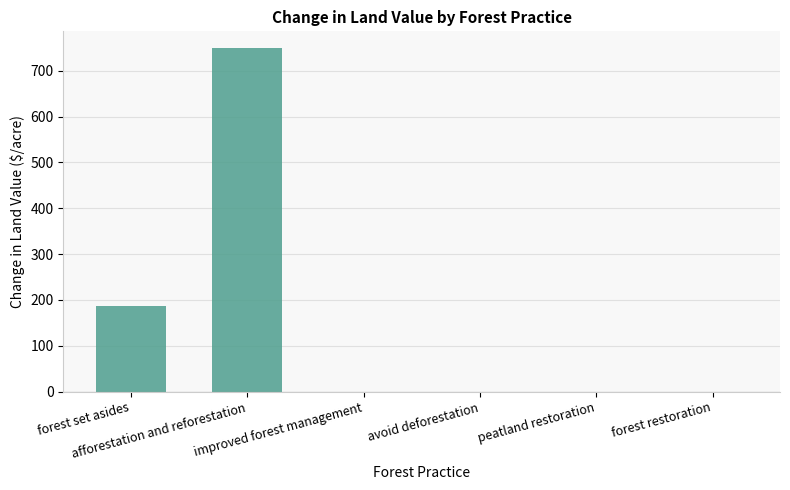

Reading right to left, extract all data points from this chart.

0.0	0.0	0.0	0.0	748.4	187.2